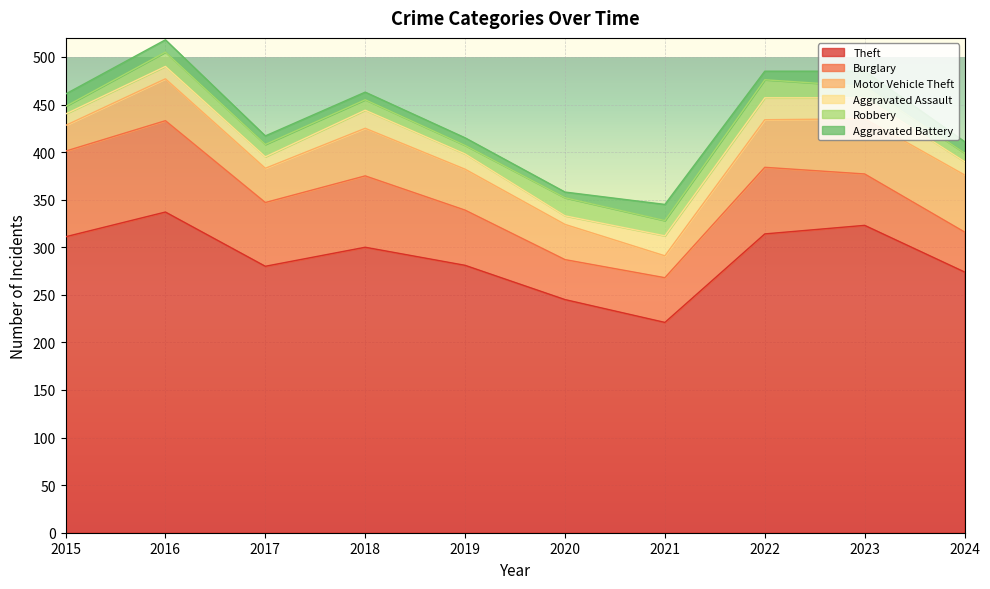

True or false: Theft and Burglary cross at least once.

False